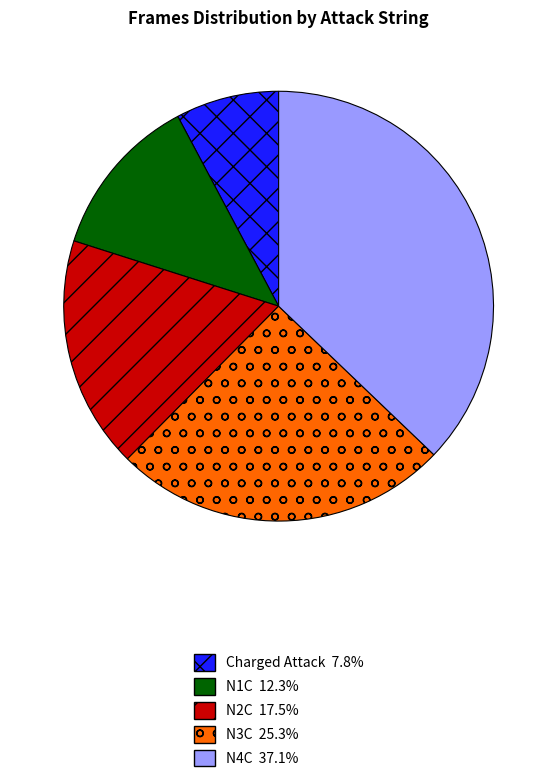

Is N3C the majority of the pie?

No